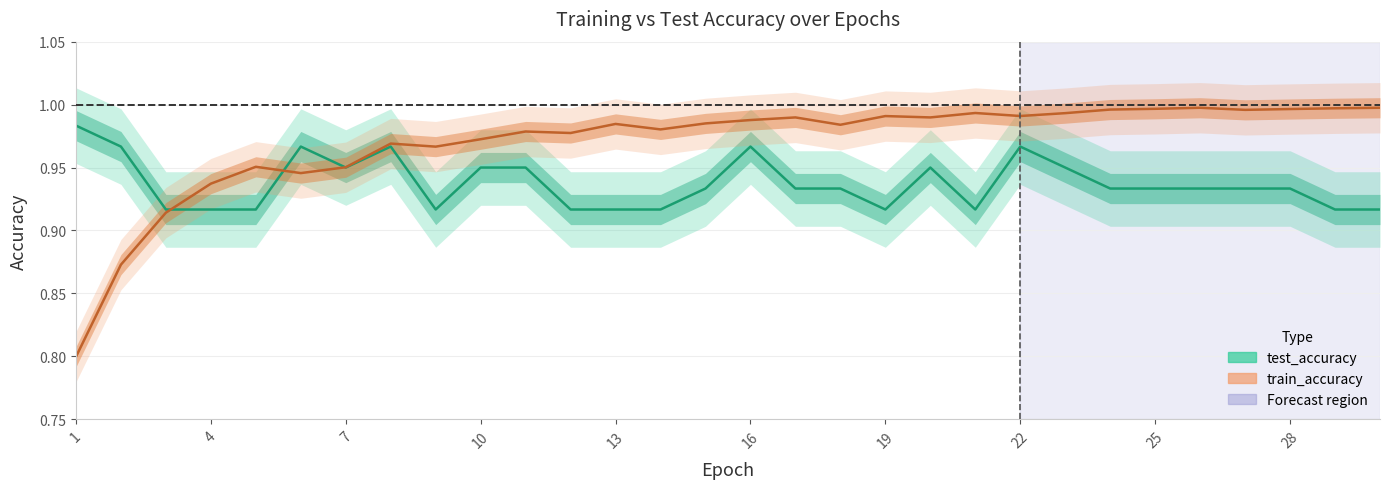

What is the average value of the train_accuracy series?

1.0